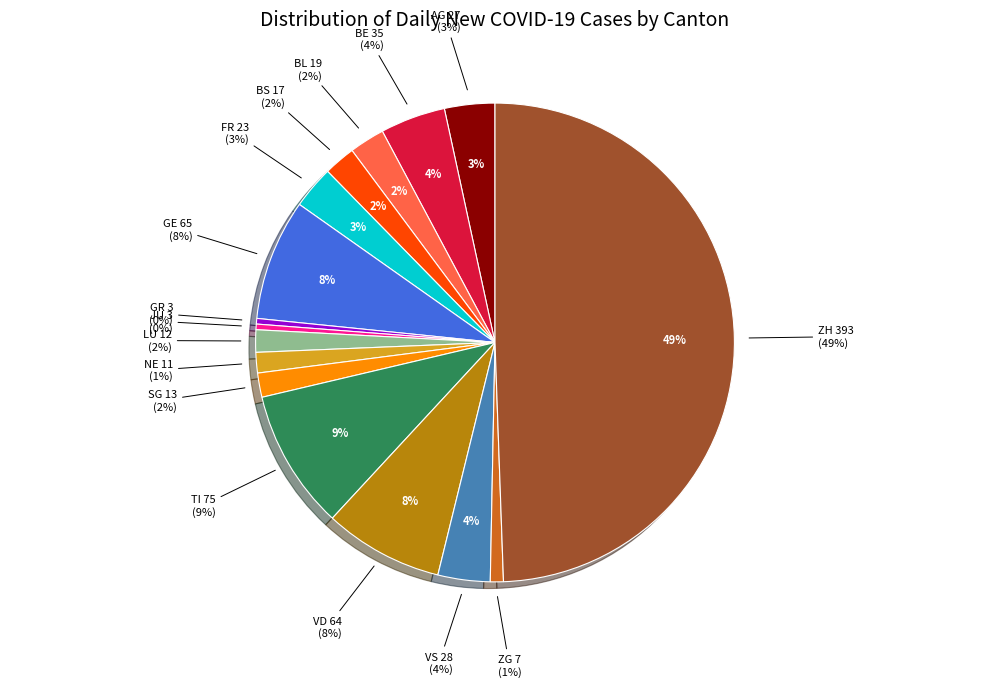

Which slice is the largest?

ZH